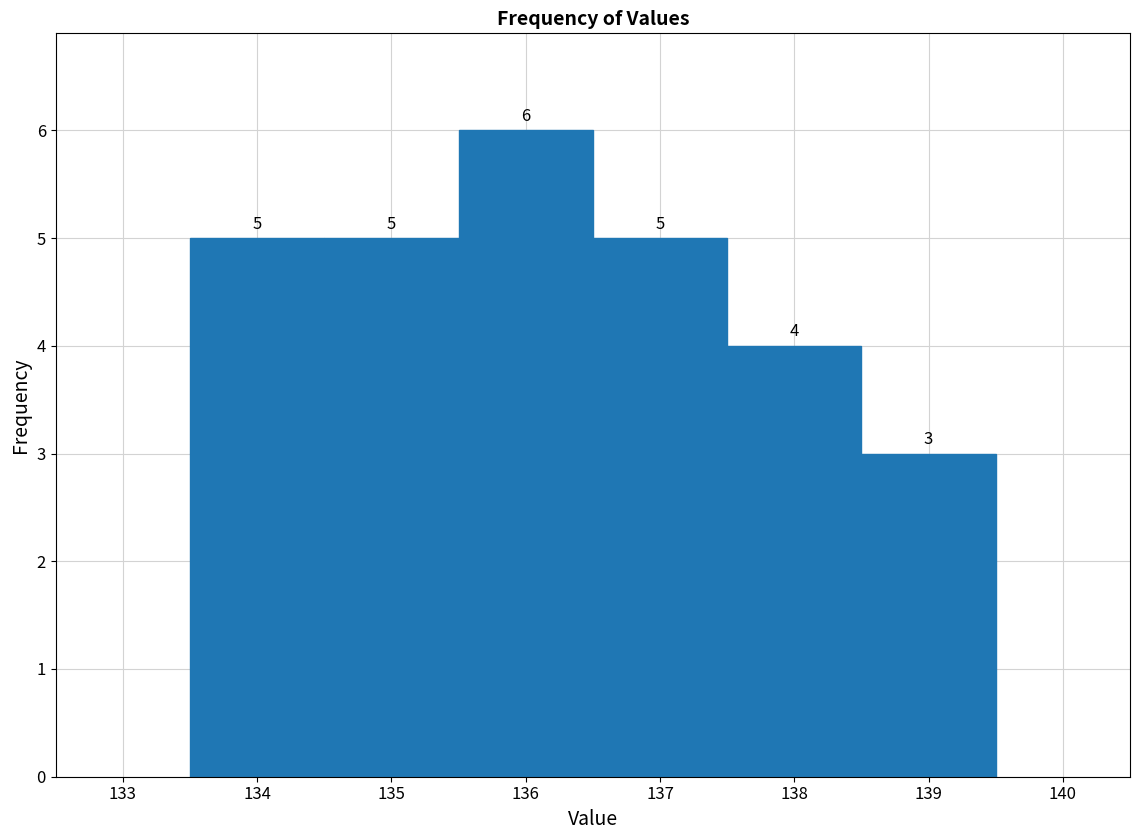

Reading left to right, transcribe this chart: for each bar, give the range it covers on the x-axis and its height.

133.5 to 134.5: 5
134.5 to 135.5: 5
135.5 to 136.5: 6
136.5 to 137.5: 5
137.5 to 138.5: 4
138.5 to 139.5: 3